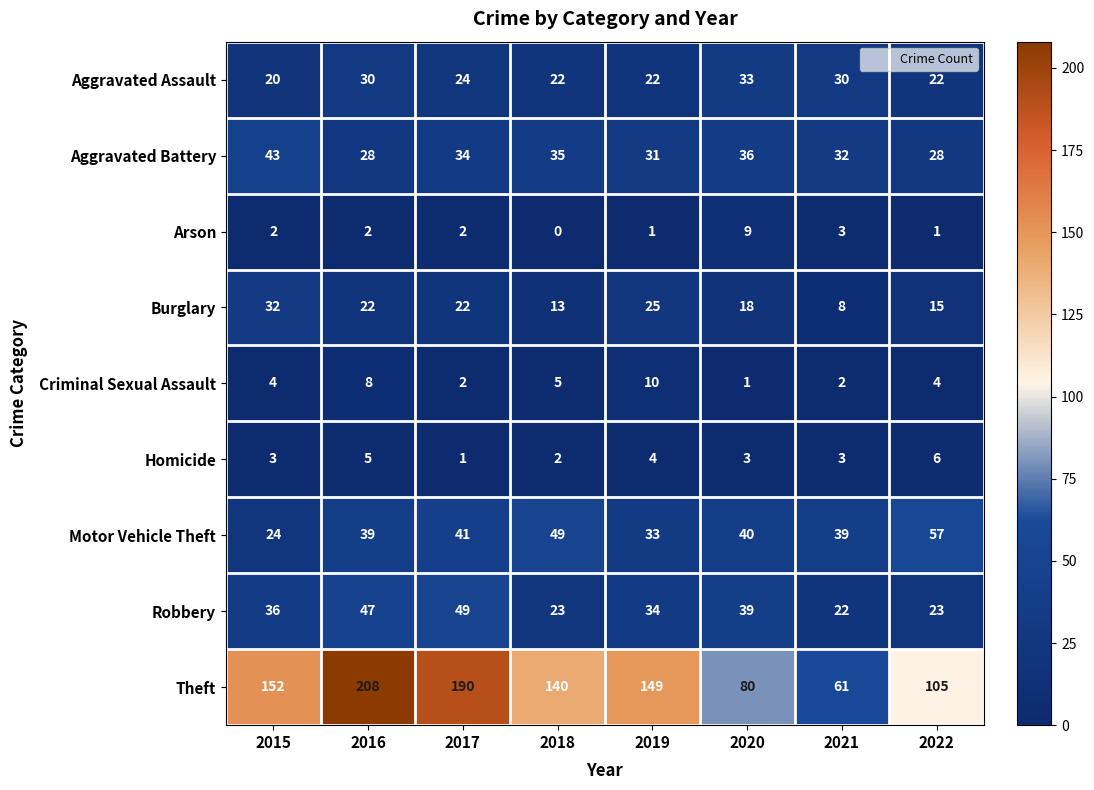

What is the total value across all series at 2021?

200